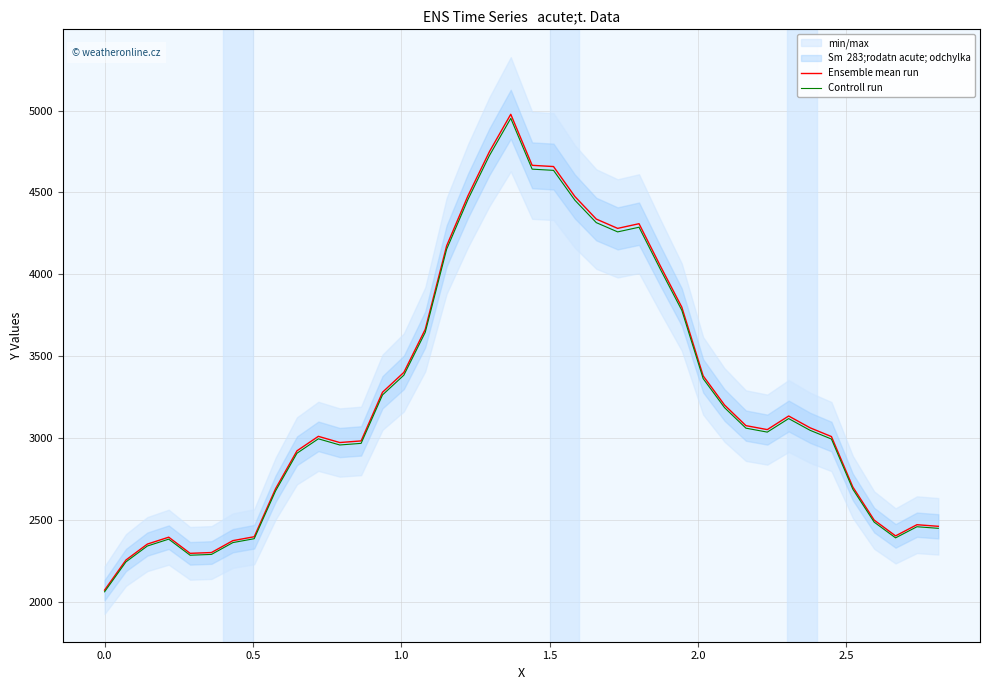

True or false: Controll run and Ensemble mean run cross at least once.

False